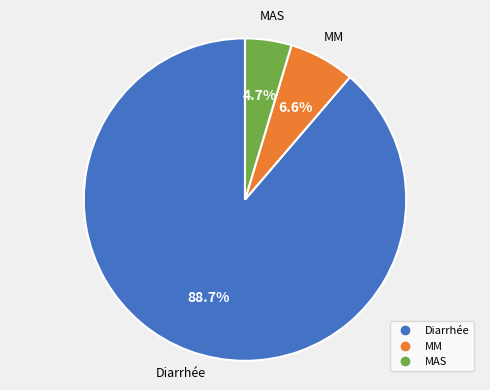

To the nearest percent, what is the difference between the largest and smallest slice percentages?

84%